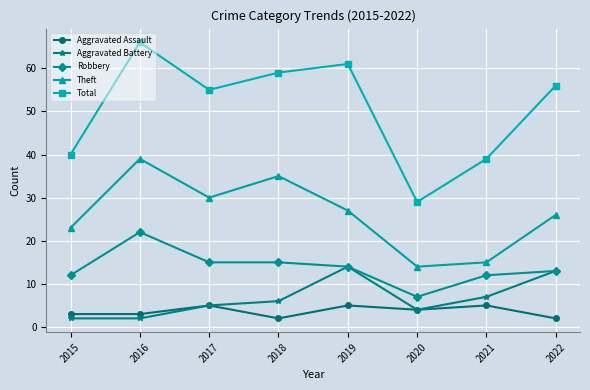

At which category is the sum across all series the highest?

2016